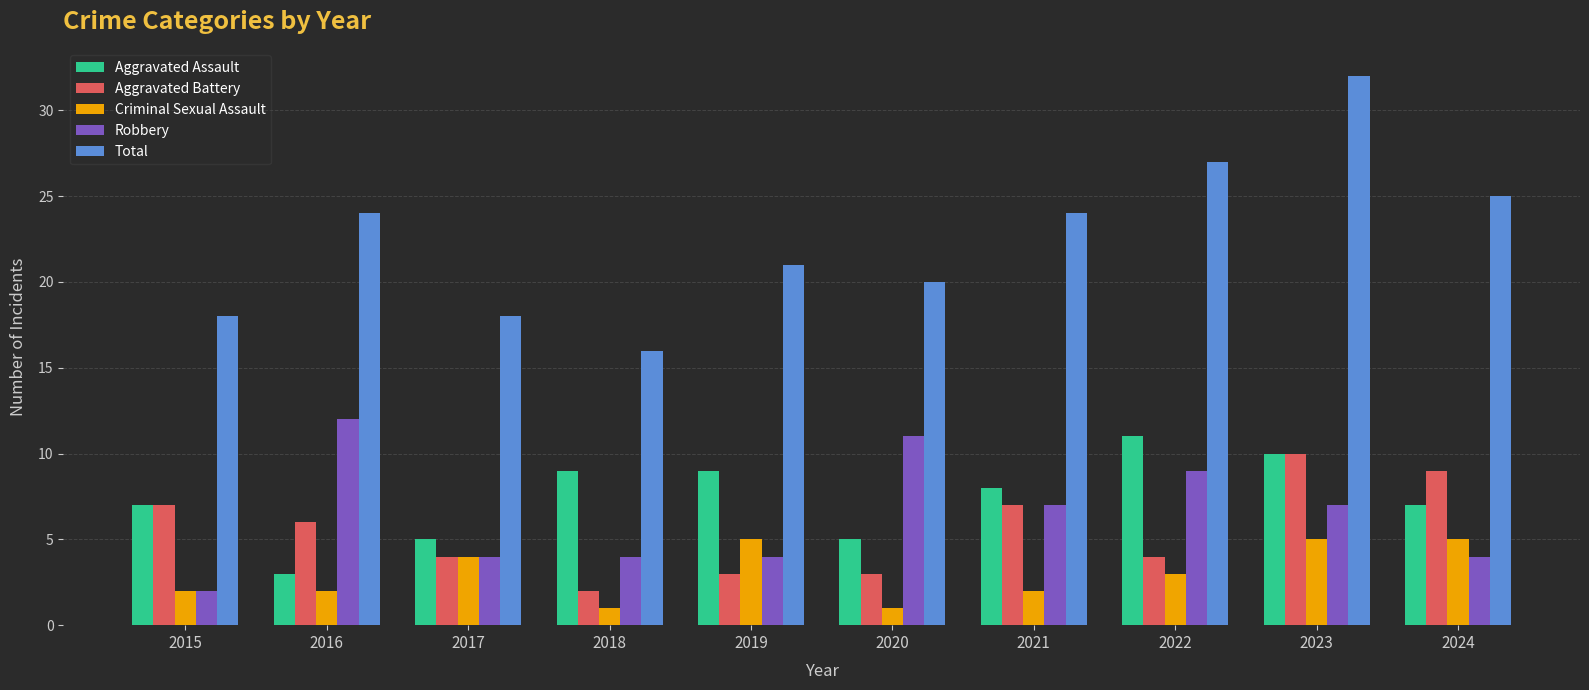

Reading left to right, transcribe all the data shown in this chart.

Aggravated Assault: 7	3	5	9	9	5	8	11	10	7
Aggravated Battery: 7	6	4	2	3	3	7	4	10	9
Criminal Sexual Assault: 2	2	4	1	5	1	2	3	5	5
Robbery: 2	12	4	4	4	11	7	9	7	4
Total: 18	24	18	16	21	20	24	27	32	25